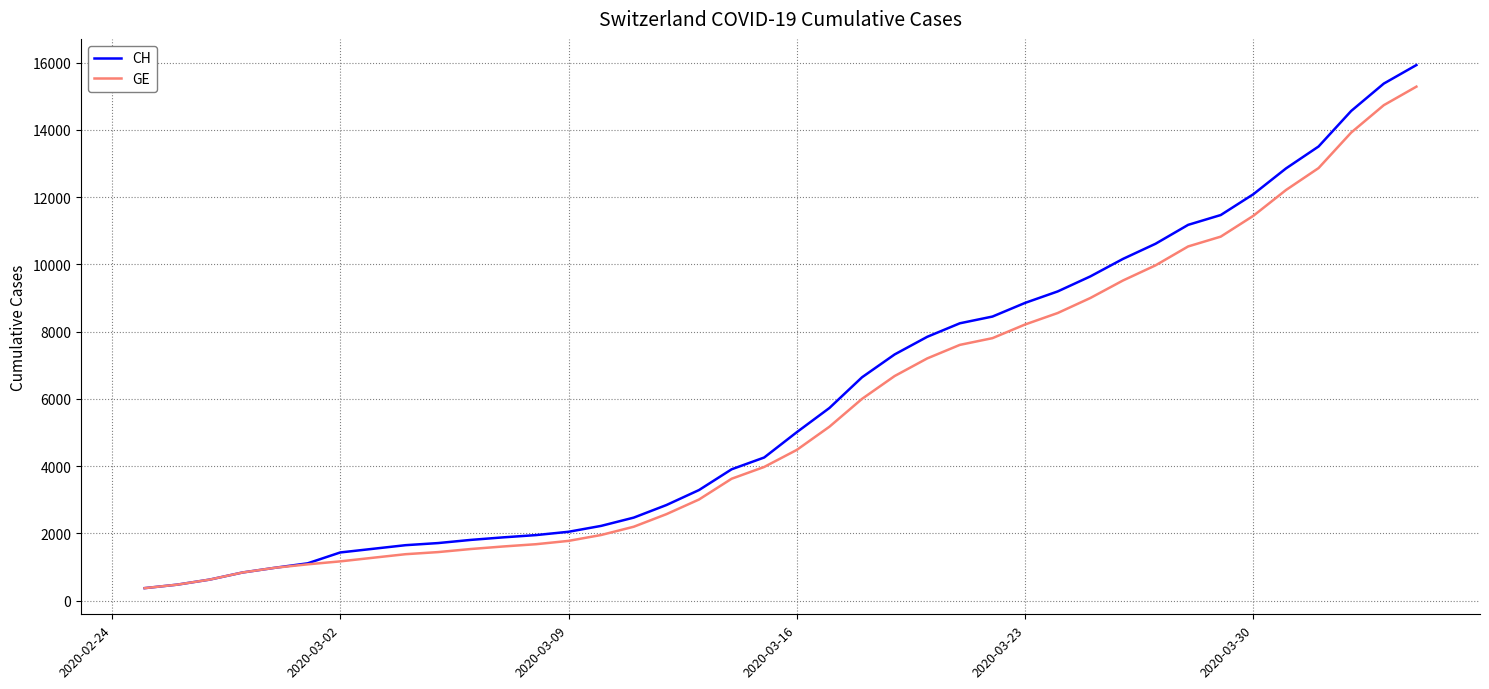

What are all the series names shown in the legend?

CH, GE